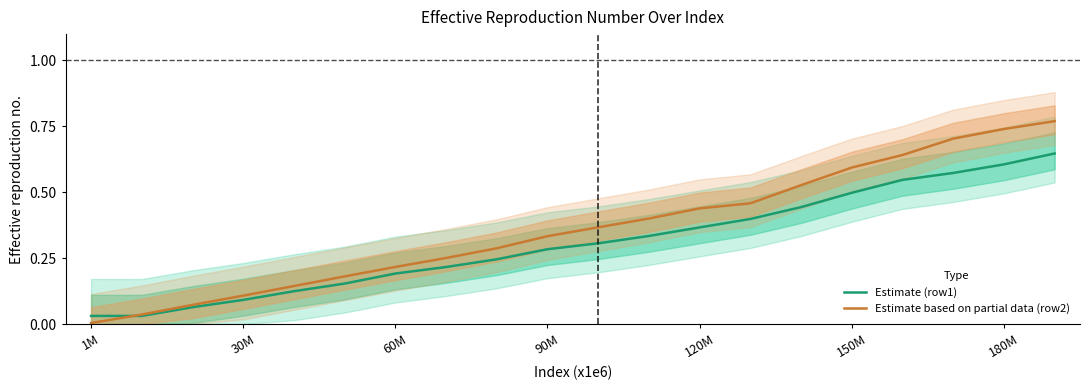

Where is Estimate based on partial data (row2) nearest to the value 0?

1M